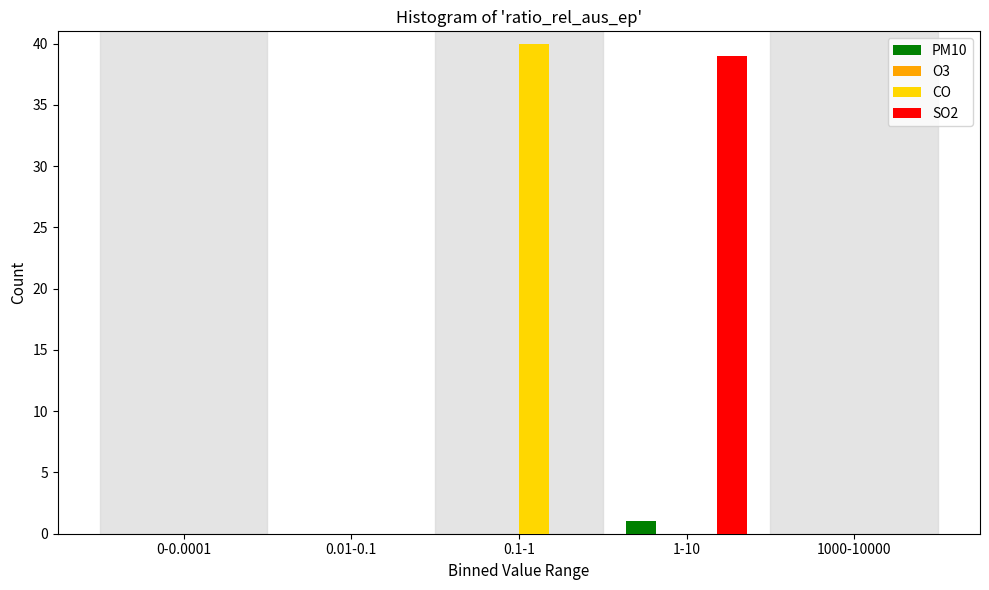

Reading left to right, extract all data points from this chart.

PM10: 0-0.0001=0	0.01-0.1=0	0.1-1=0	1-10=1	1000-10000=0
CO: 0-0.0001=0	0.01-0.1=0	0.1-1=40	1-10=0	1000-10000=0
SO2: 0-0.0001=0	0.01-0.1=0	0.1-1=0	1-10=39	1000-10000=0